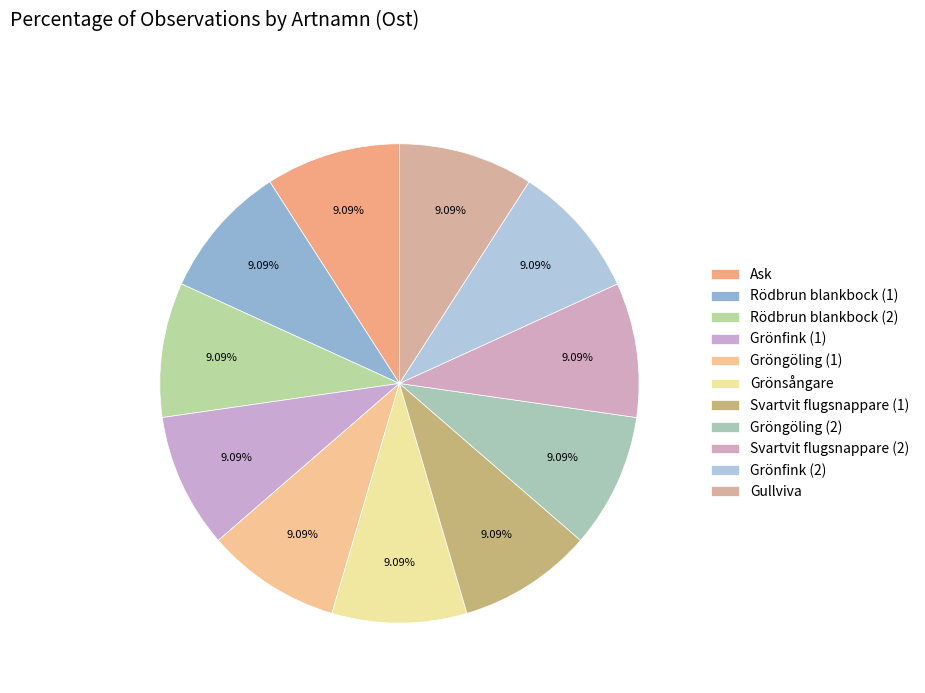

Approximately how many times larger is the value at Gröngöling (1) compared to Grönsångare?

1.0